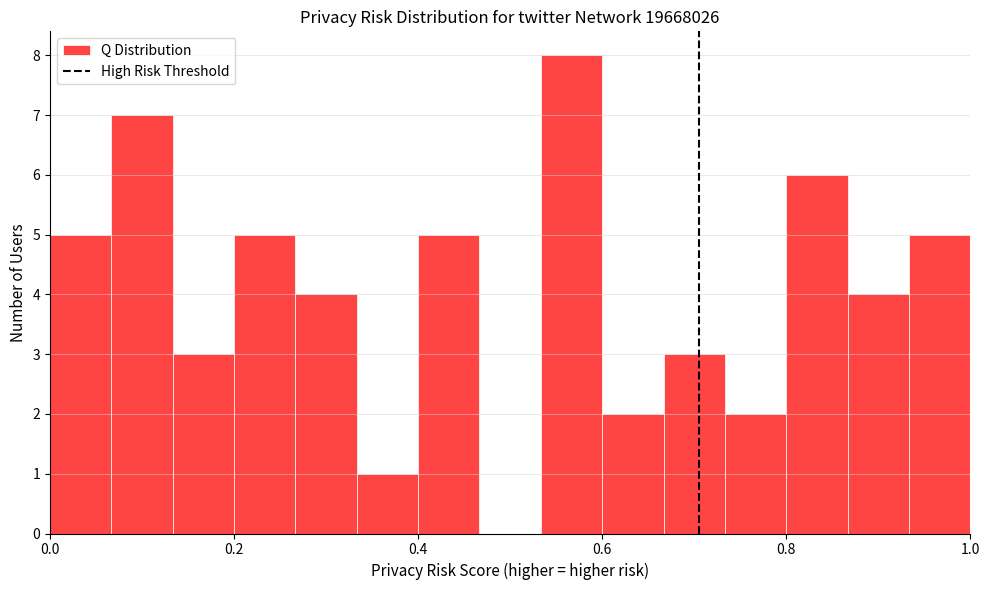

Around what value on the x-axis is the tallest bar? Give the approximate position of its centre, as read against the axis.

0.56